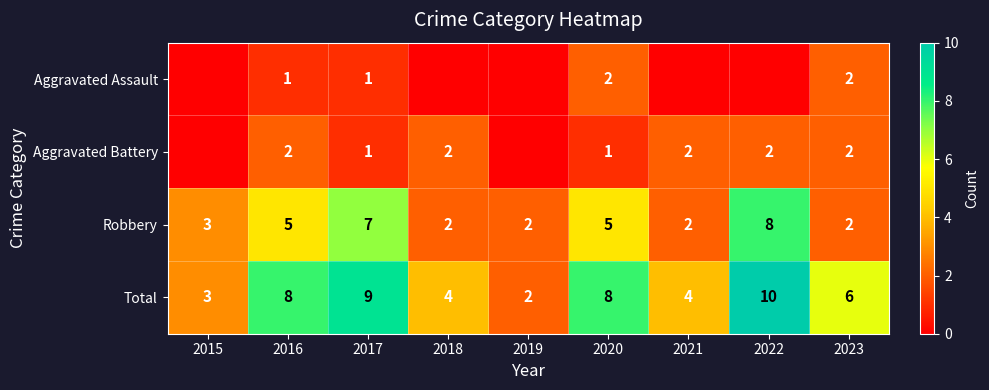

The value of Aggravated Battery at 2017 is 2. True or false?

False